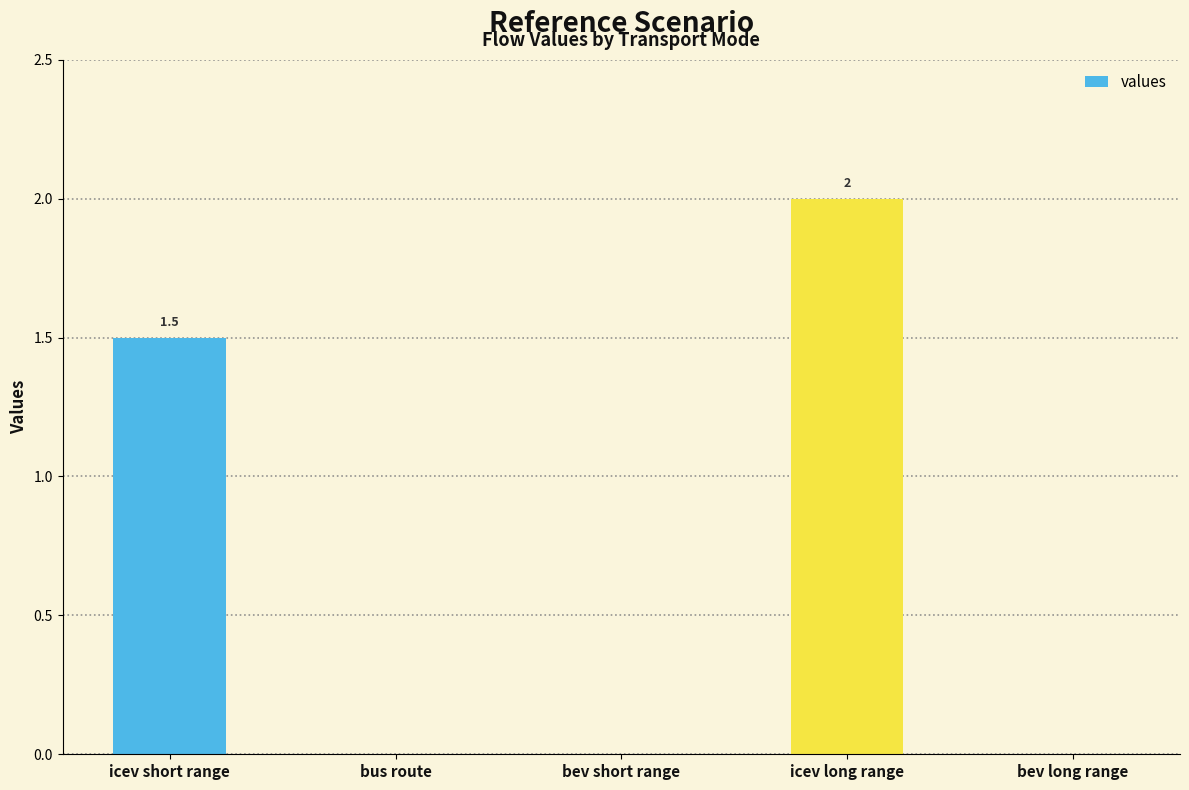

What is the average value?

0.7